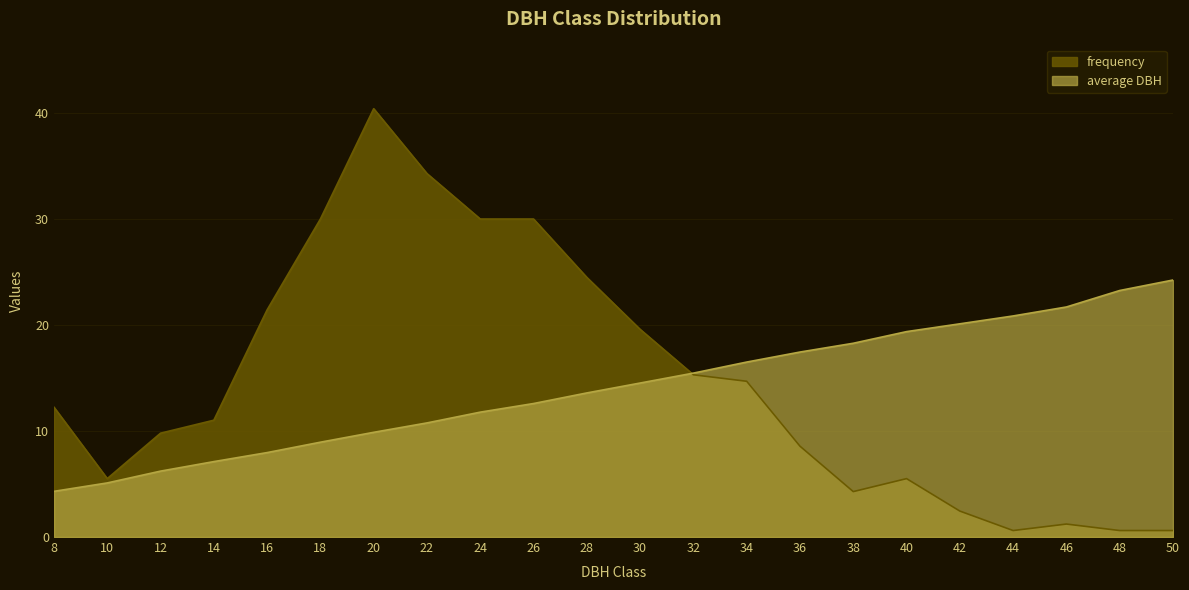

Between 48 and 24, which is larger?

24